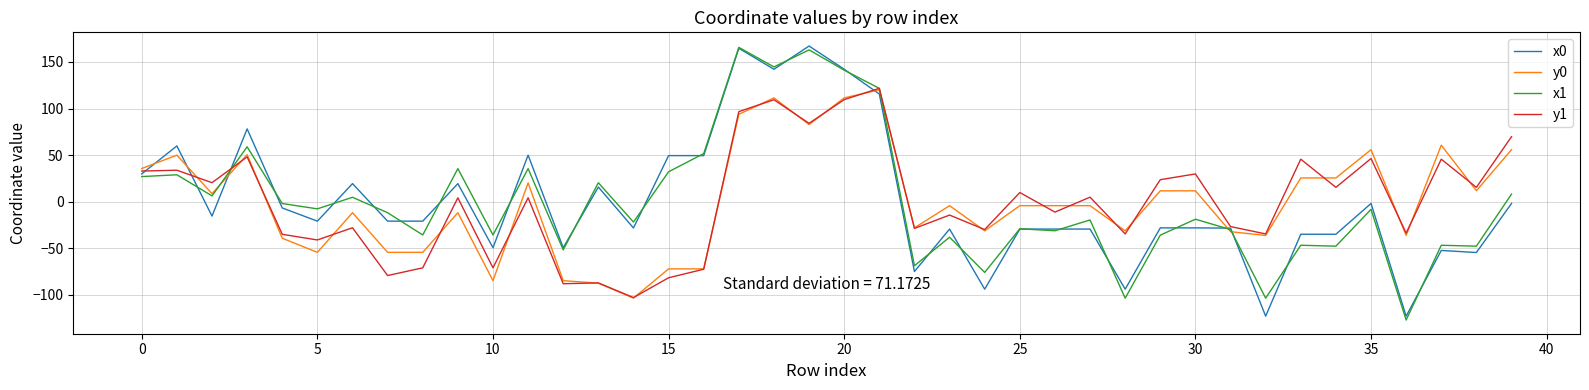

What is the maximum value for y1?

121.7